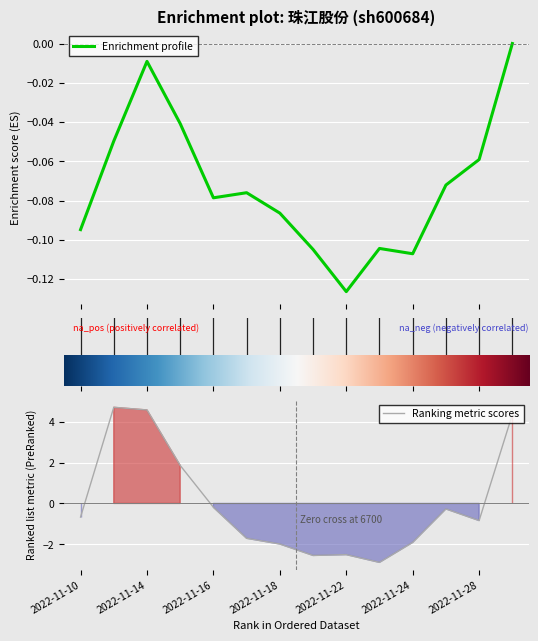

Rank the series by their maximum value, from highest to lowest.

Ranking metric scores, Enrichment profile